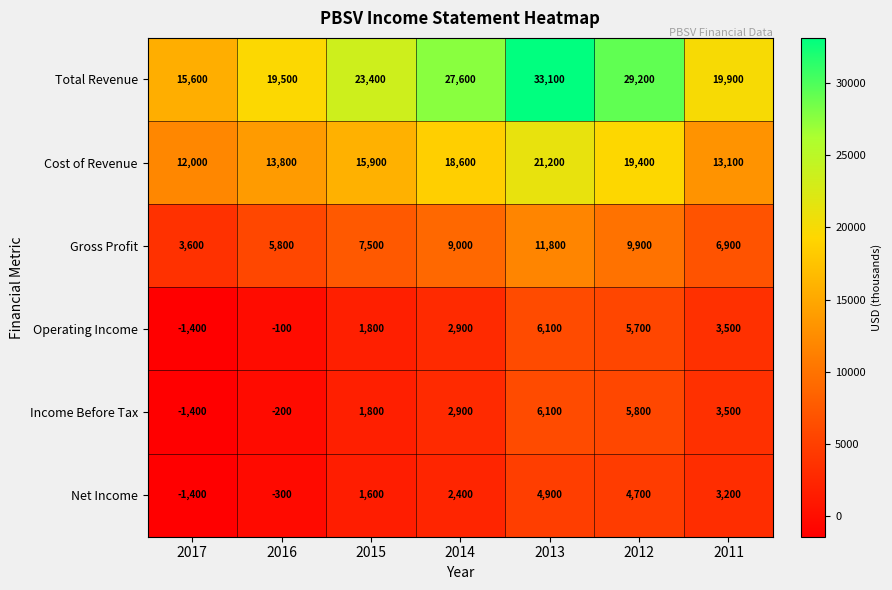

Where is Income Before Tax nearest to the value 2350?

2015